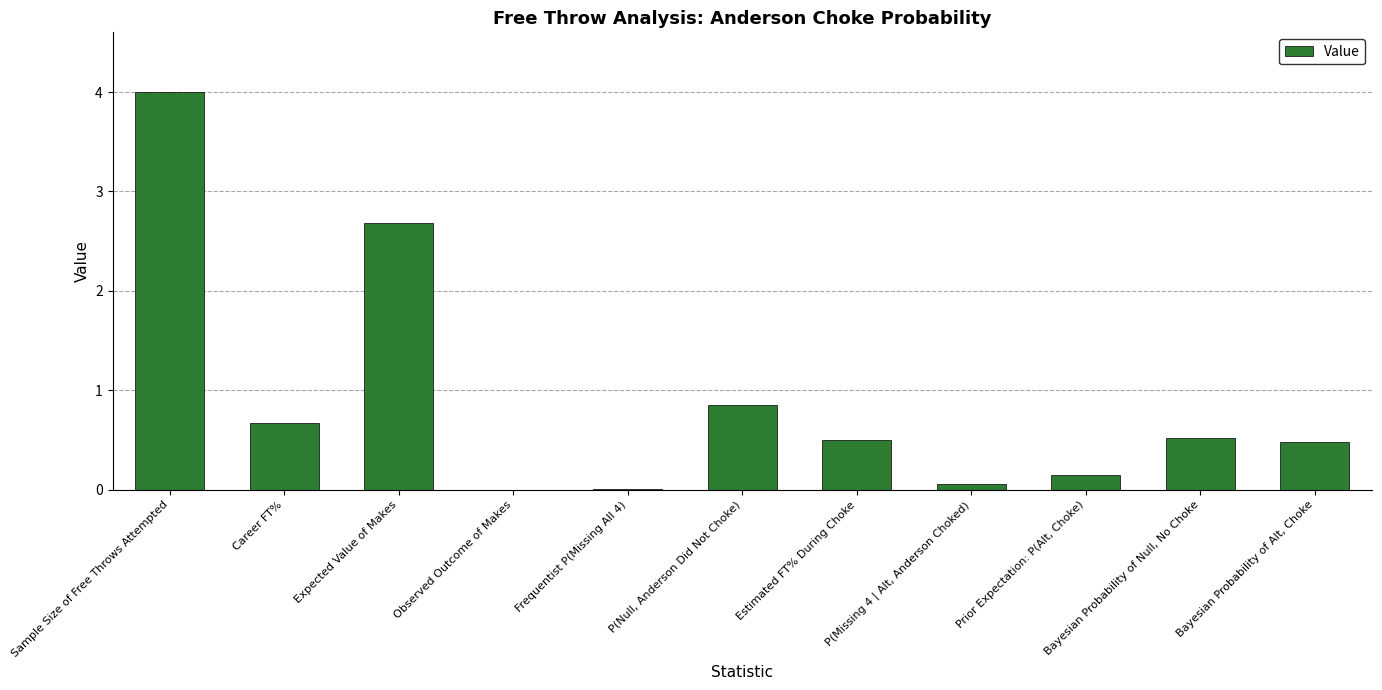

Count the number of categories in the chart.

11